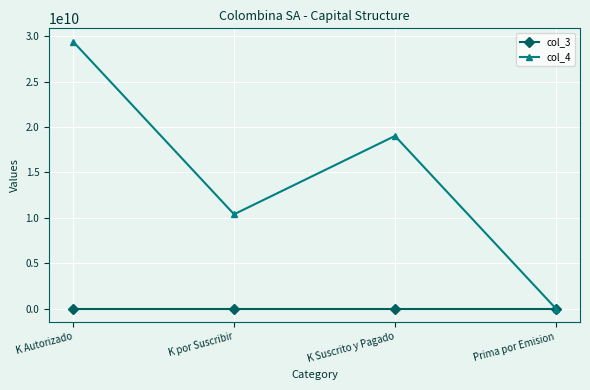

What are all the series names shown in the legend?

col_3, col_4